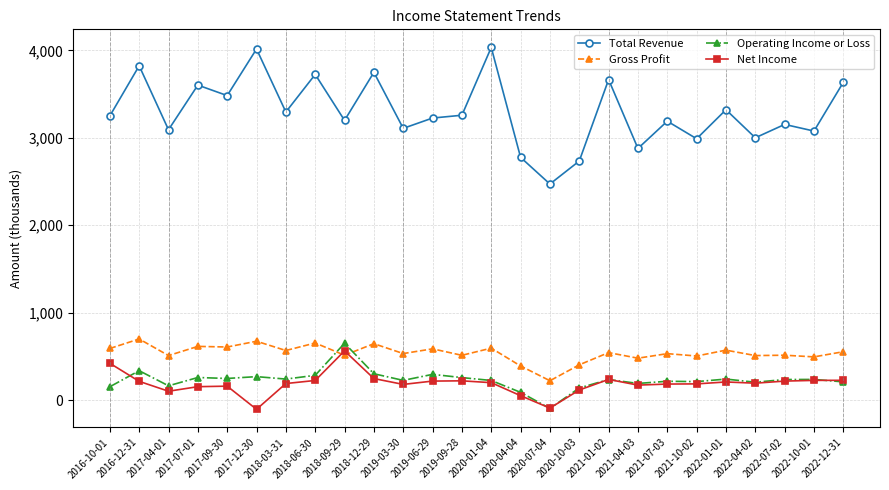

How many lines are shown in the chart?

4